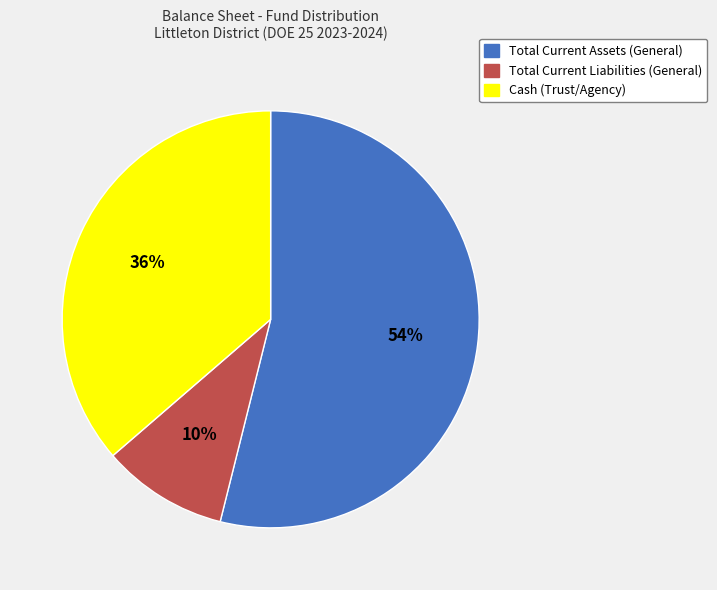

To the nearest percent, what is the combined percentage of Total Current Liabilities (General) and Total Current Assets (General)?

64%